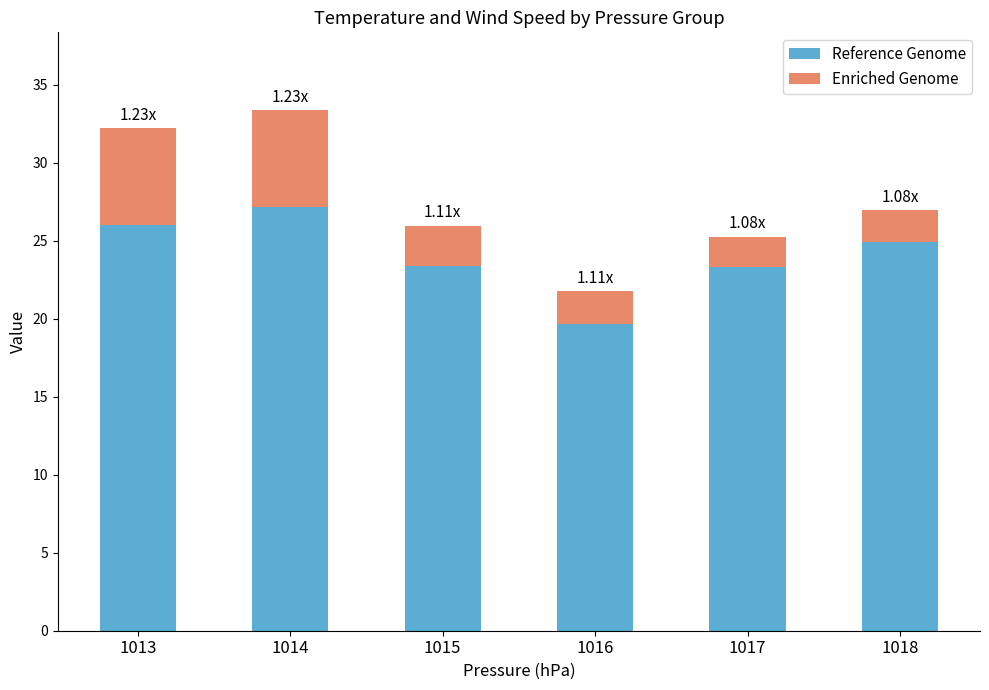

What is the difference between the maximum and minimum values in the Reference Genome series?

7.5